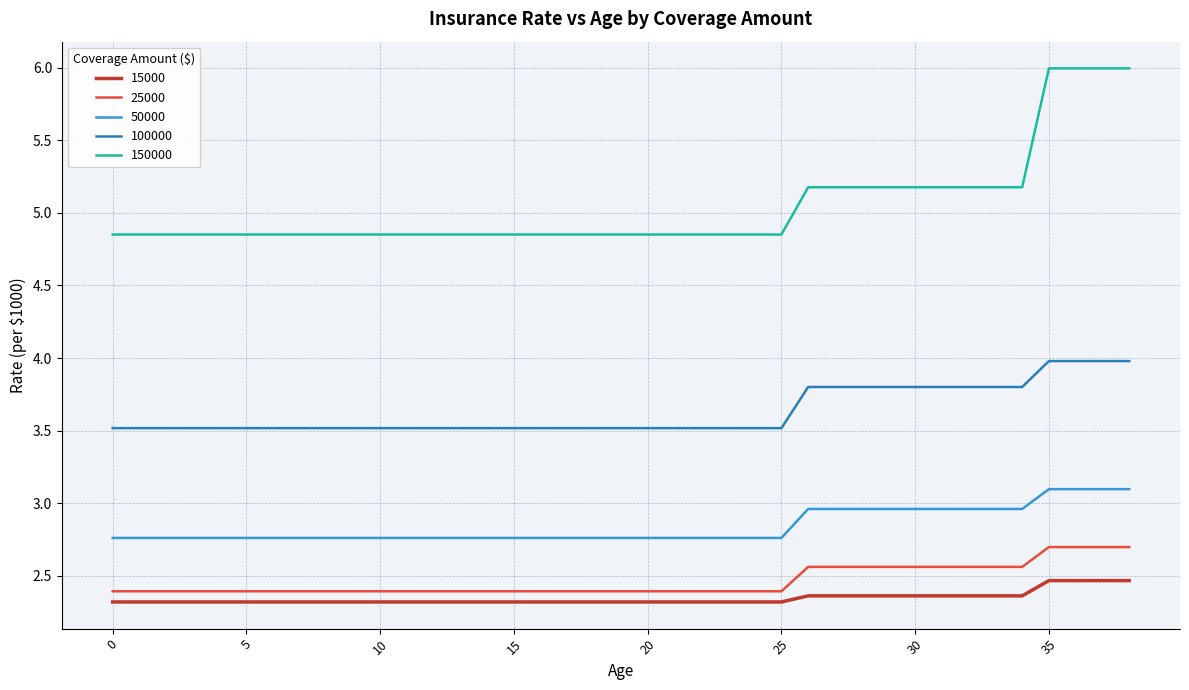

What is the minimum value for 25000?

2.4